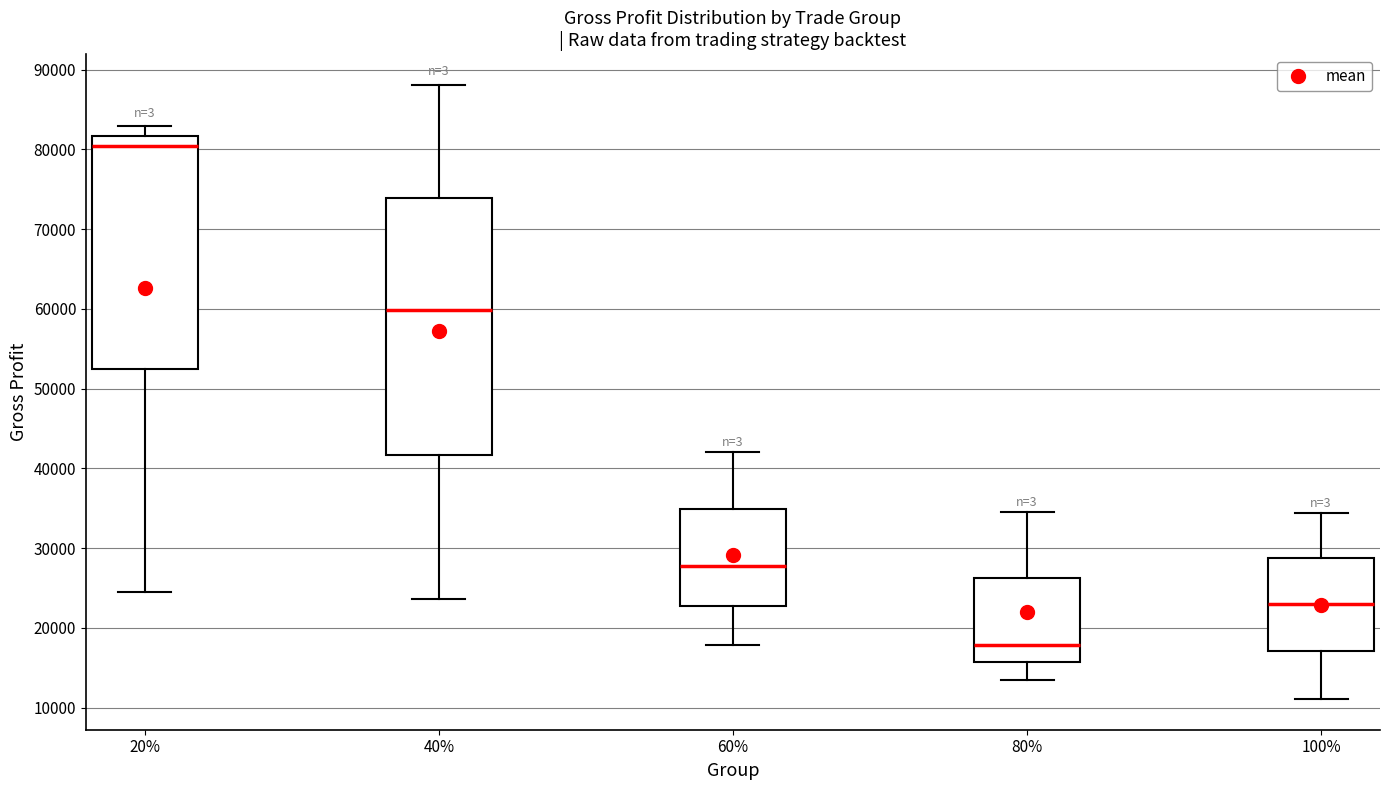

Reading left to right, transcribe this box plot: for each box, give where its median line is, the range the box spans, and where its two whiskers end, as read against the y-axis. The values are not printed on the chart, so give them approximately, as read against the axis.

20%: median 80000, box 52000 to 82000, whiskers 24000 to 83000
40%: median 60000, box 42000 to 74000, whiskers 24000 to 88000
60%: median 28000, box 23000 to 35000, whiskers 18000 to 42000
80%: median 18000, box 16000 to 26000, whiskers 14000 to 35000
100%: median 23000, box 17000 to 29000, whiskers 11000 to 34000